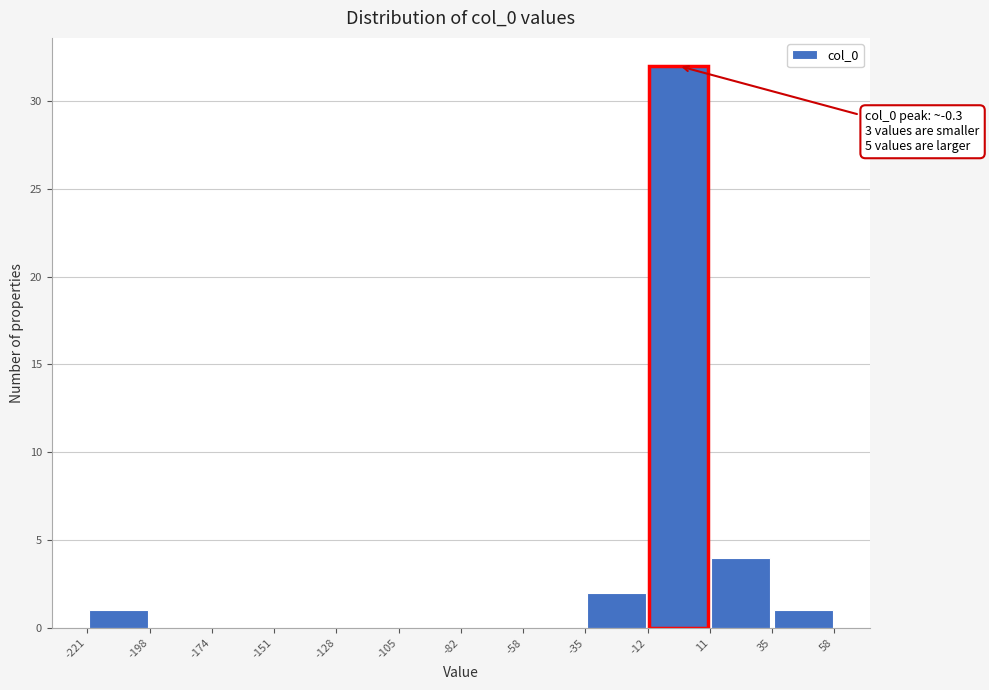

Which range on the x-axis has the tallest bar?

-12 to 11